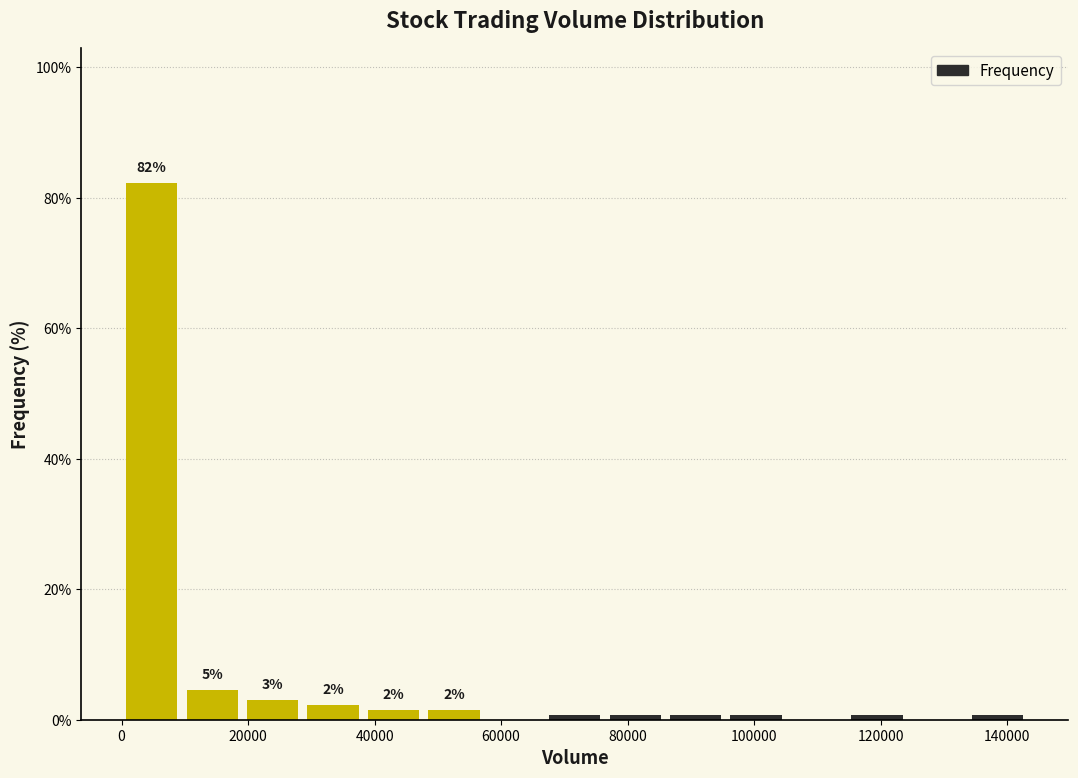

Which range on the x-axis has the tallest bar?

0 to 10000